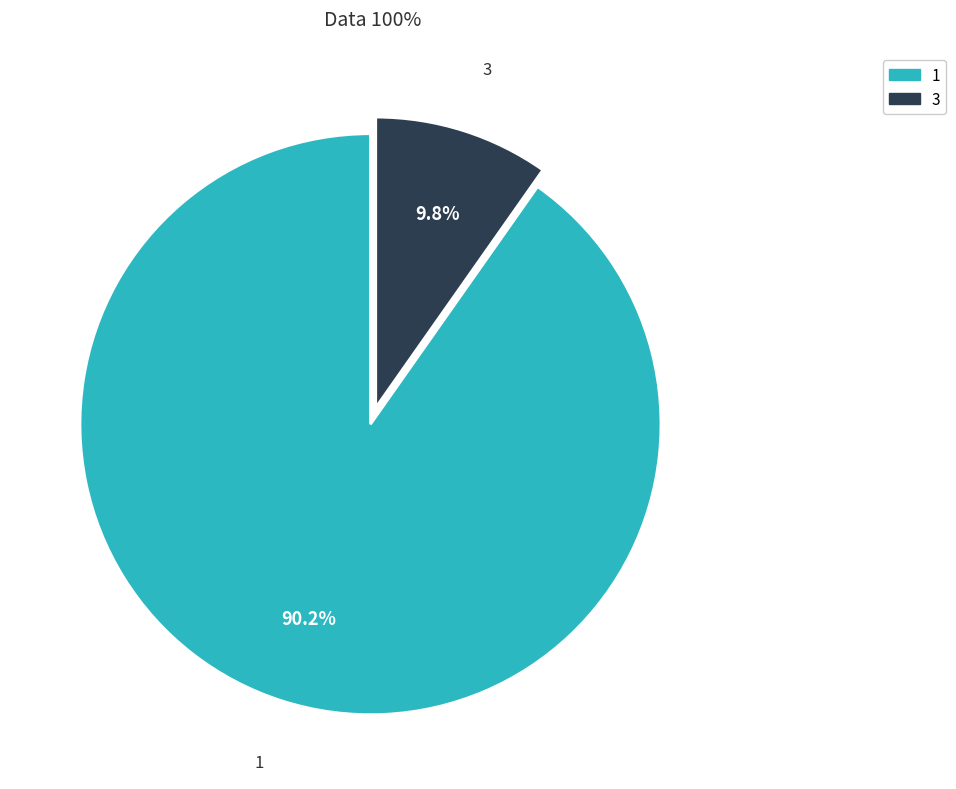

Approximately how many times larger is the value at 3 compared to 1?

0.1